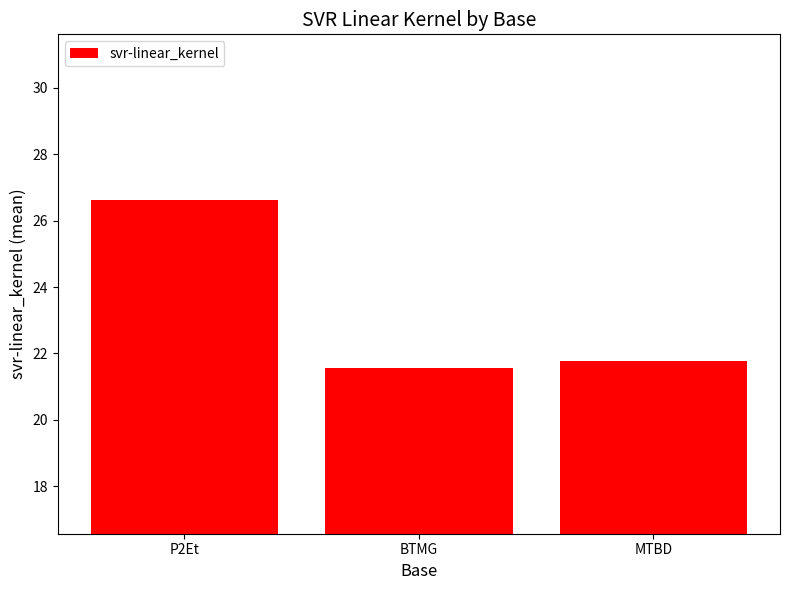

Between P2Et and BTMG, which is larger?

P2Et